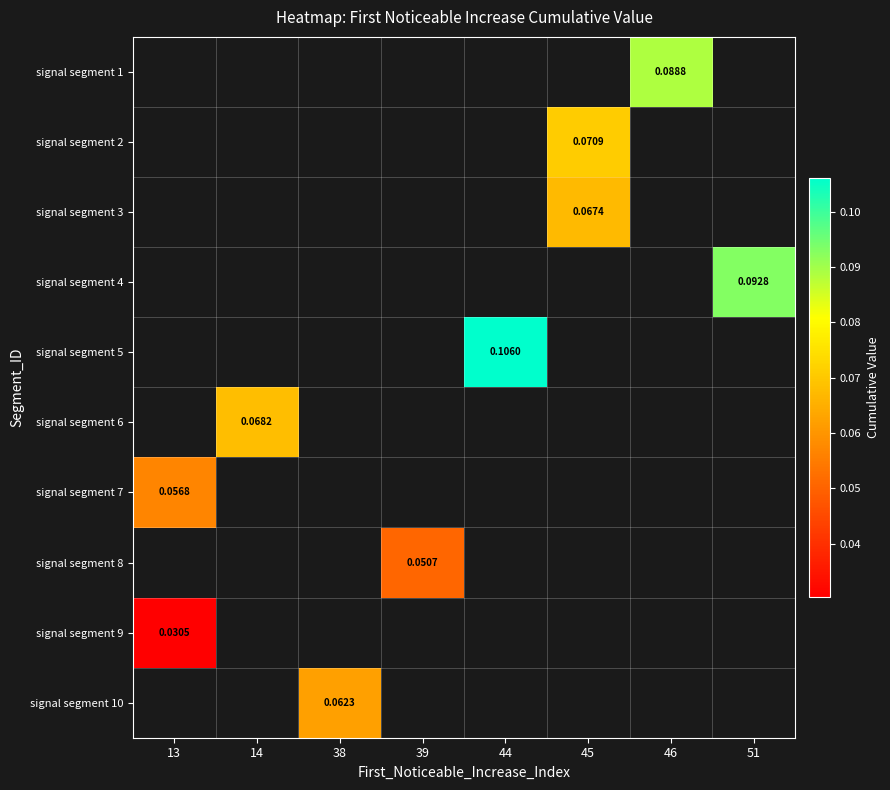

How many positive values does the signal segment 7 series have?

1